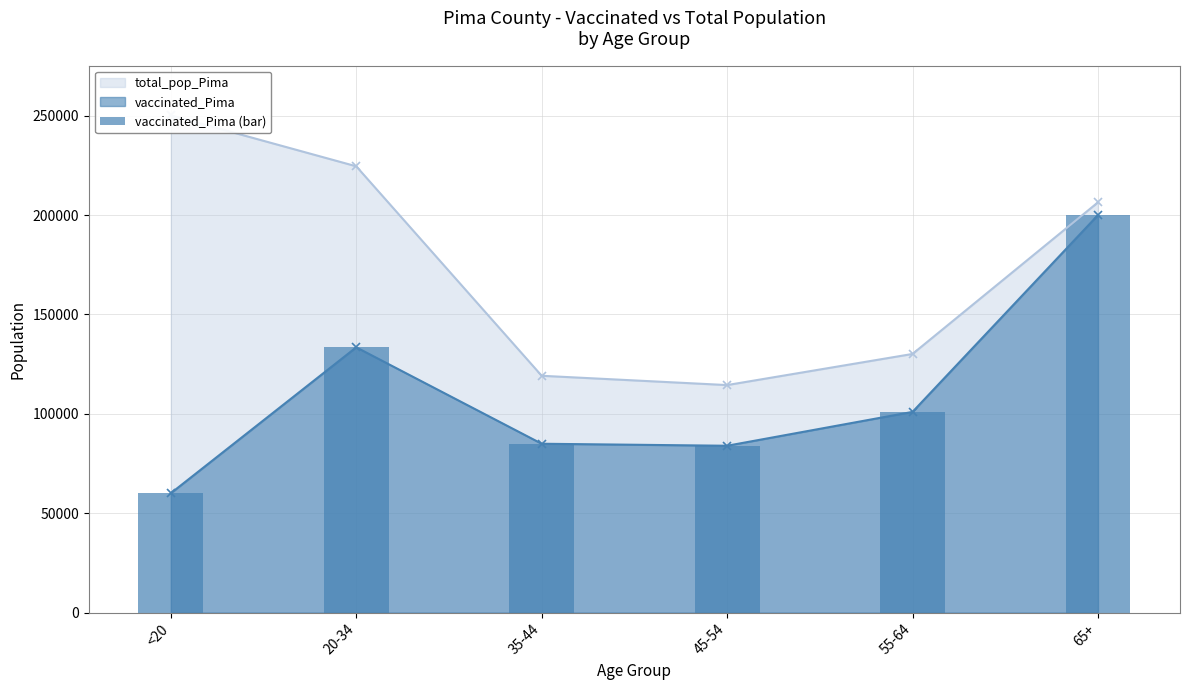

The value at 45-54 is 40673. True or false?

False